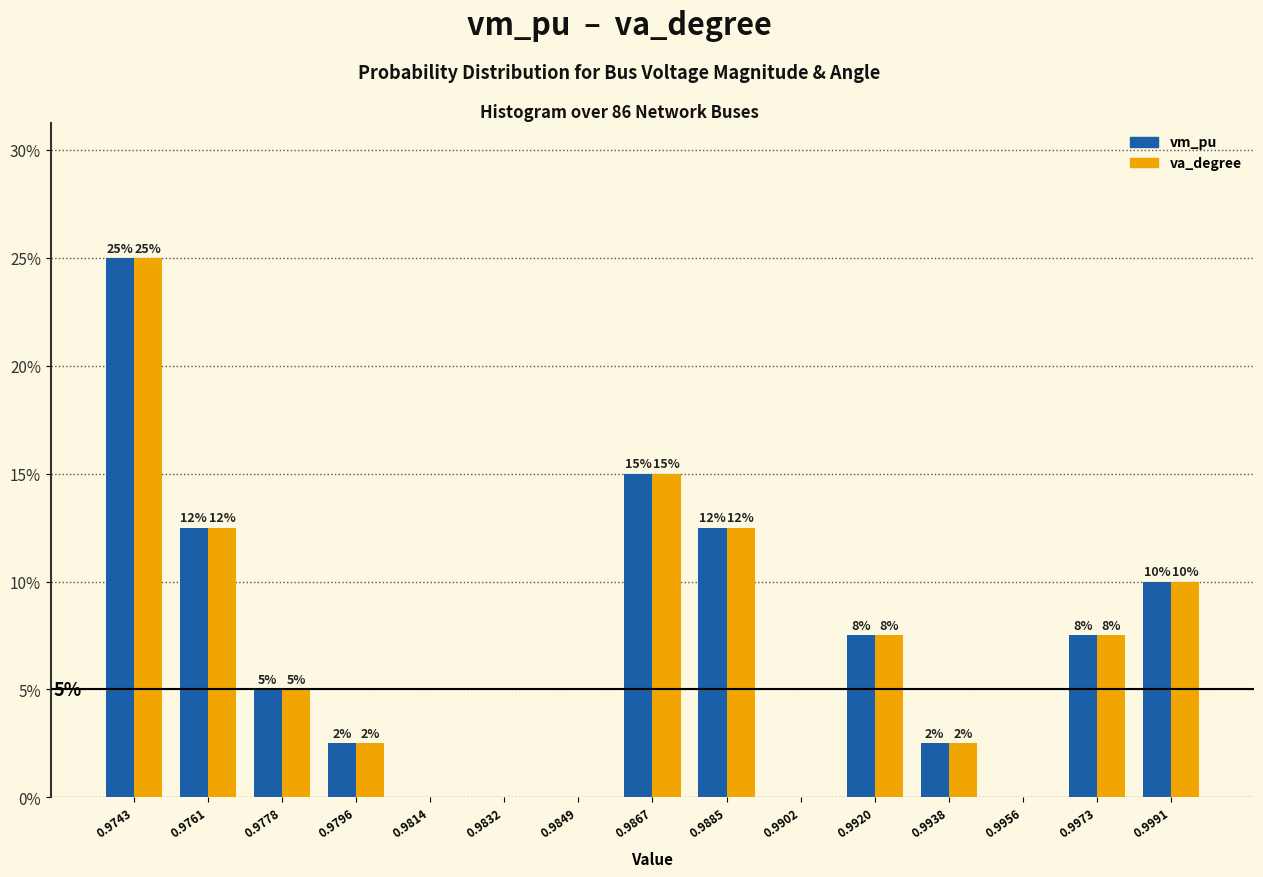

What are all the series names shown in the legend?

vm_pu, va_degree